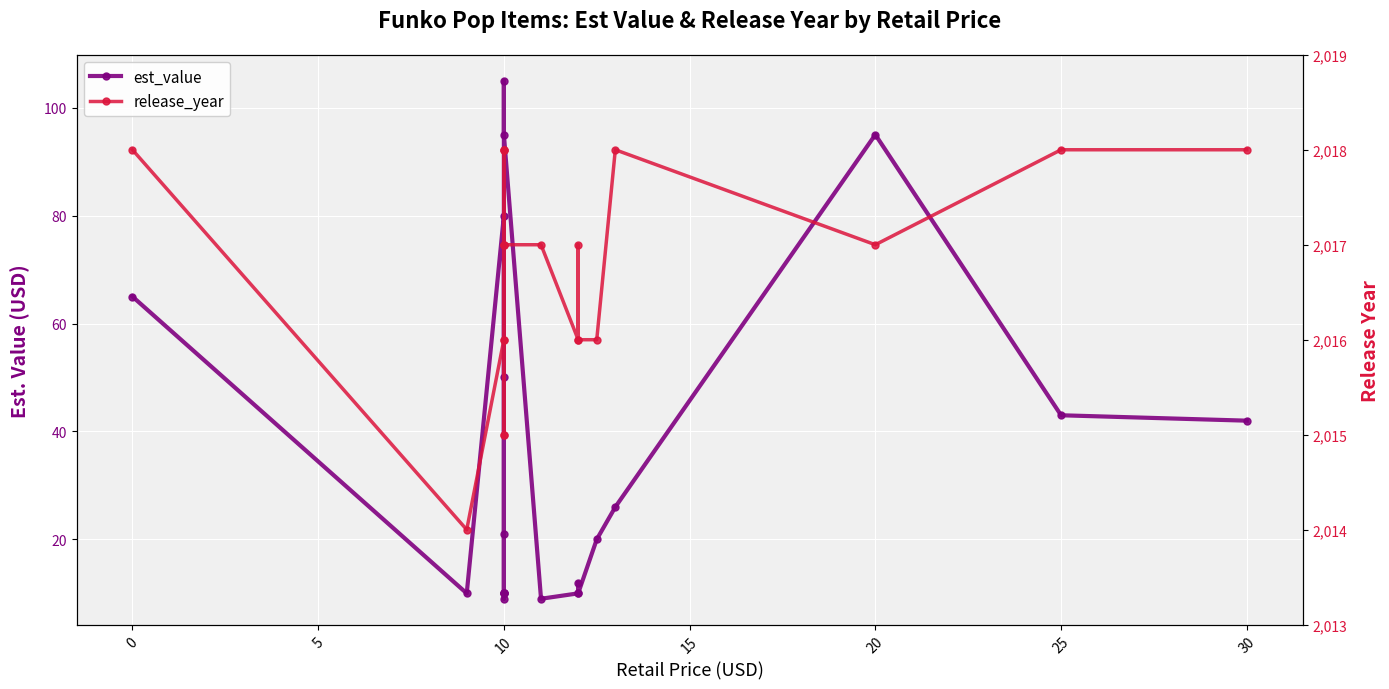

How many data points in release_year are less than 2017?

8